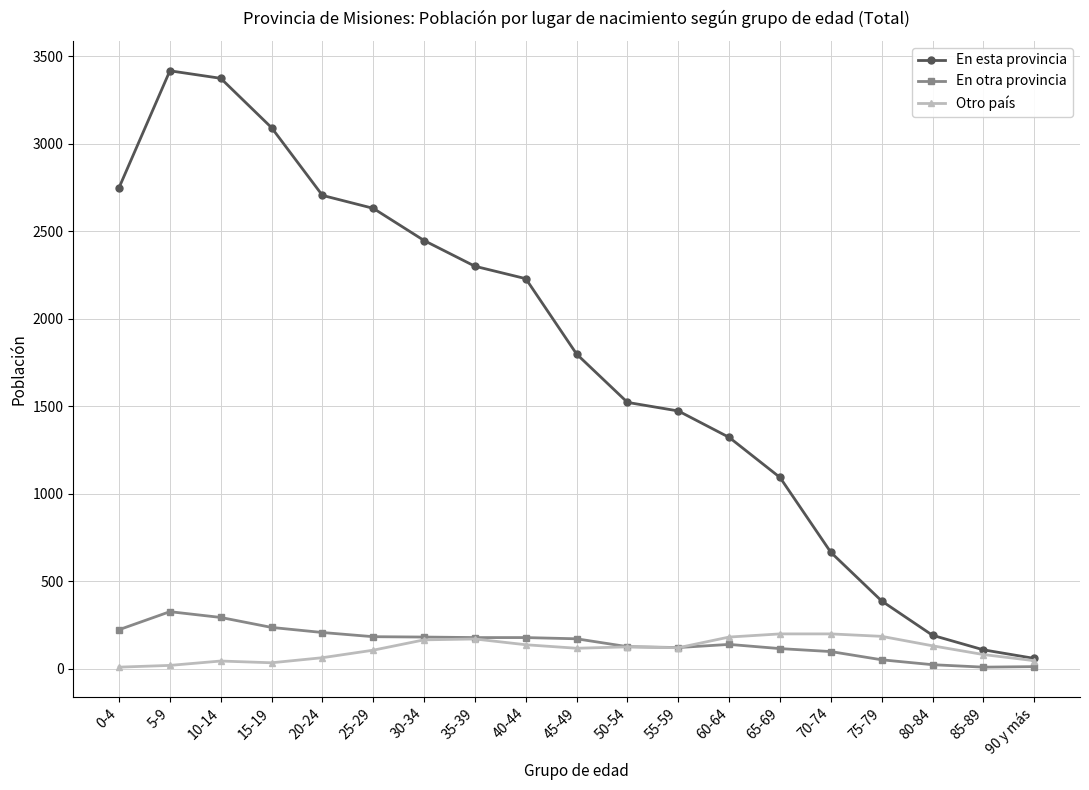

Which series has the largest range (max minus min)?

En esta provincia